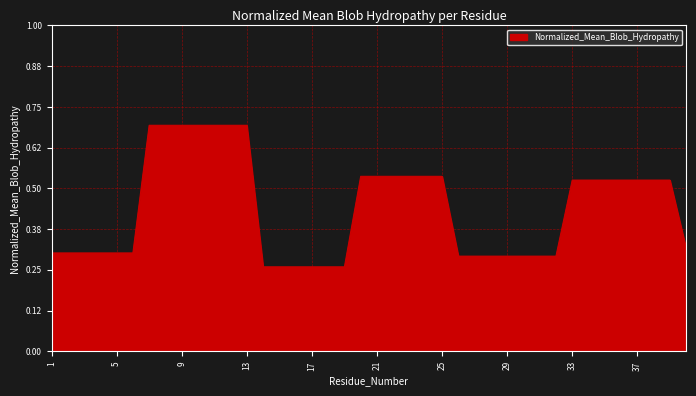

What is the greatest value displayed?

0.7